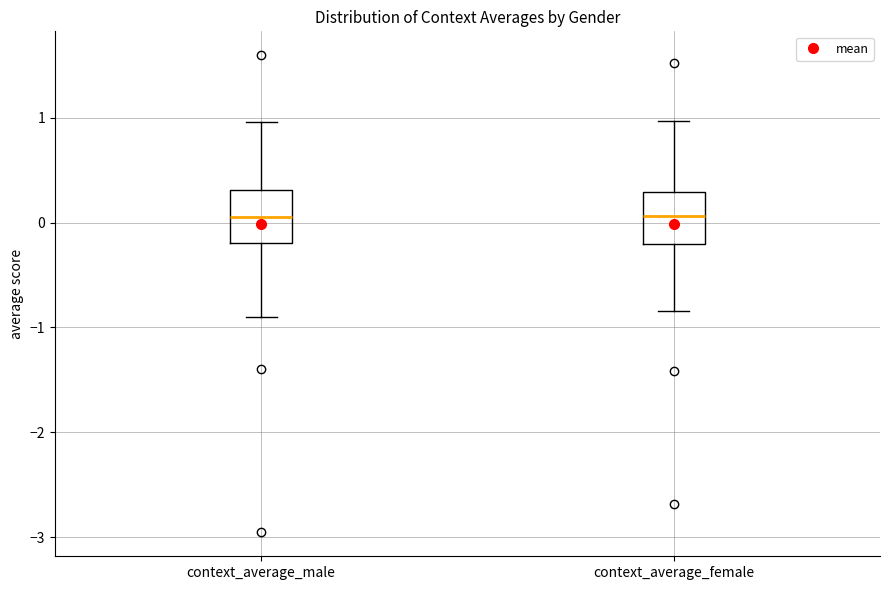

Where is the upper edge of the box for context_average_male on the y-axis? The values are not printed on the chart, so give them approximately, as read against the axis.

0.3